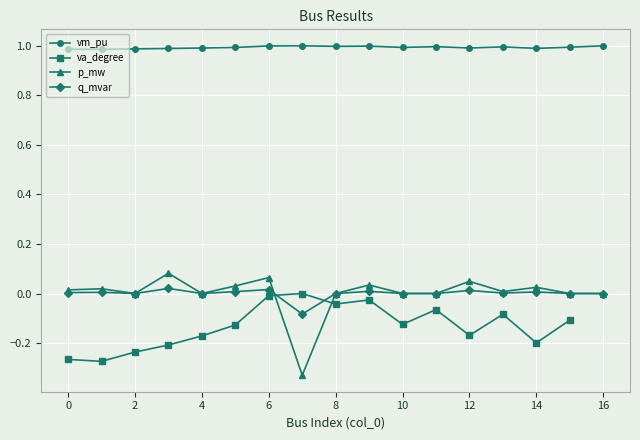

True or false: p_mw has more than 0 points higher than both neighbors.

True